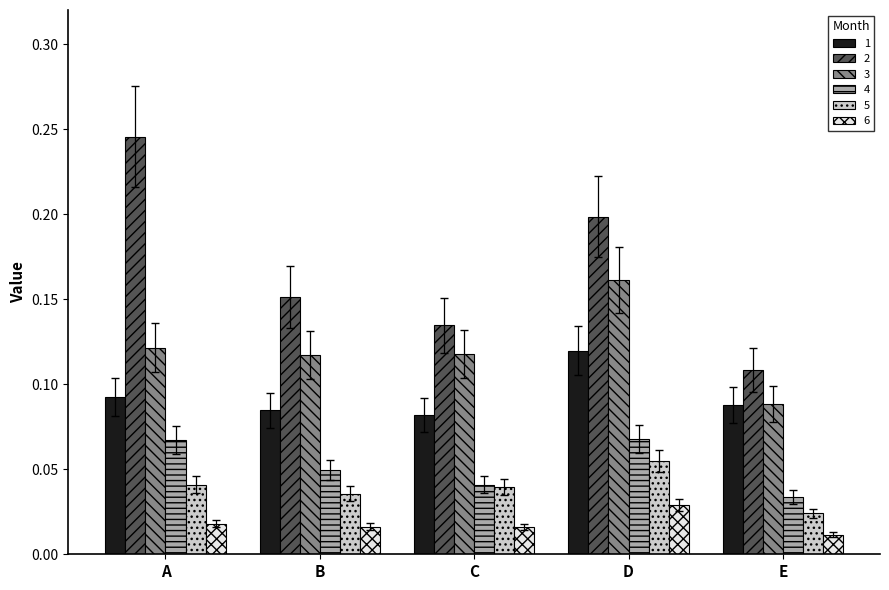

Between A and C, which series saw the biggest shift?

2